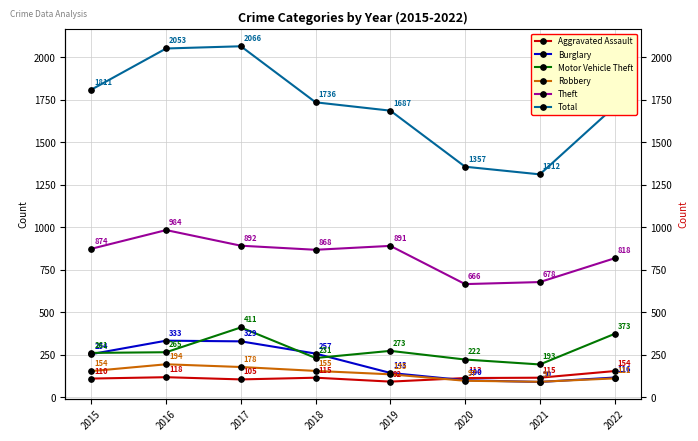

The Theft series shows 666 at 2020. True or false?

True